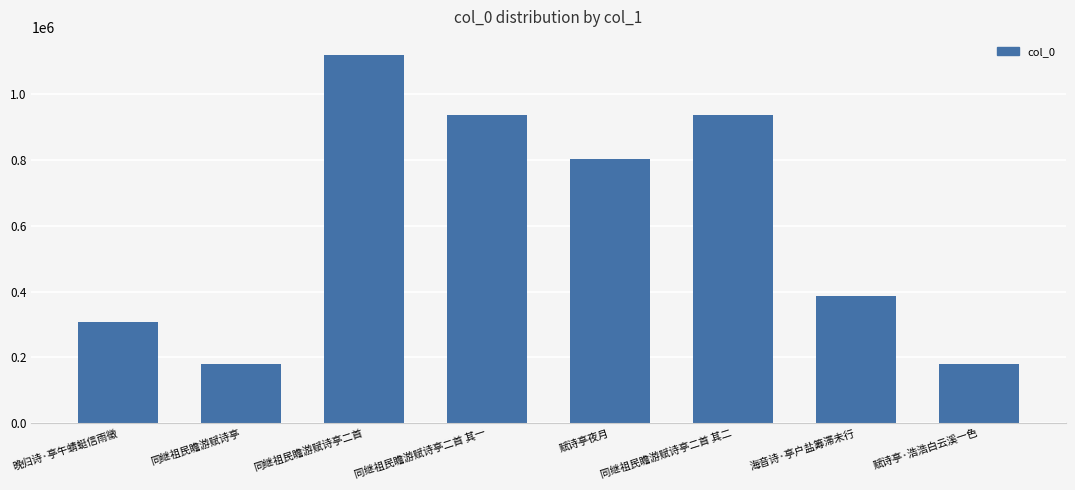

What is the sum of the values at 海音诗·亭户盐筹滞未行 and 赋诗亭夜月?

1188776